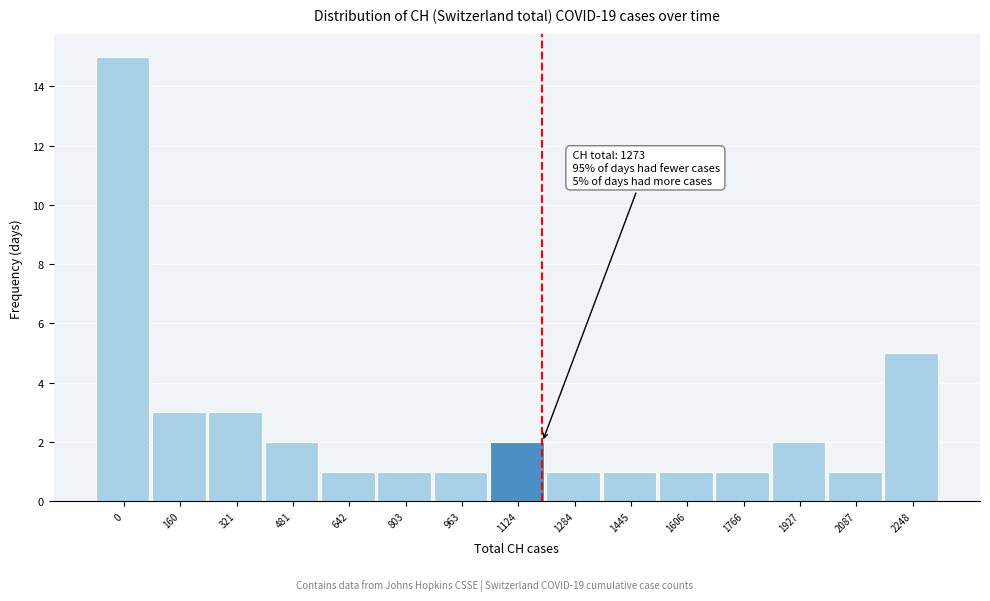

Reading left to right, list all the values displayed in this chart.

0=15	160=3	321=3	481=2	642=1	803=1	963=1	1124=2	1284=1	1445=1	1606=1	1766=1	1927=2	2087=1	2248=5